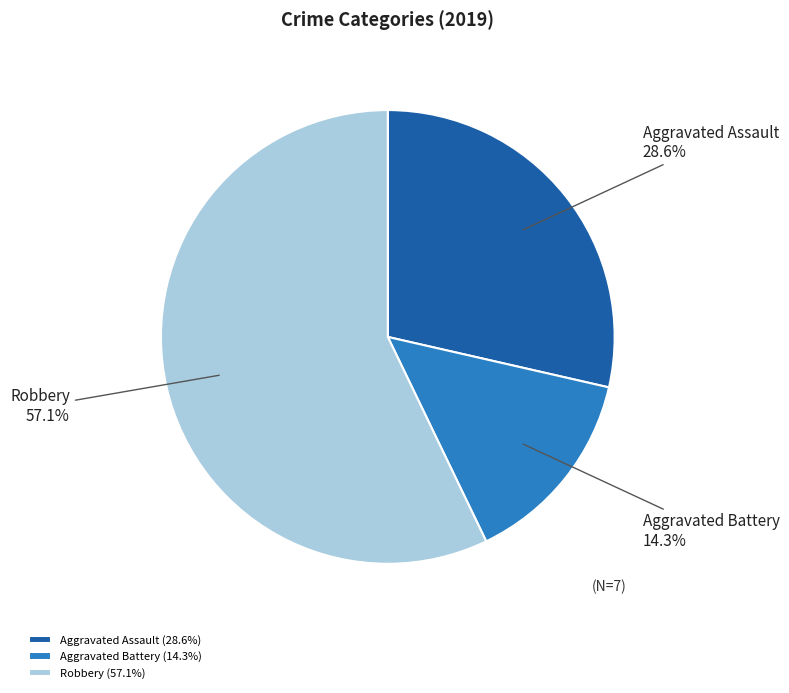

What is the ratio of the value at Aggravated Battery to the value at Aggravated Assault?

0.5